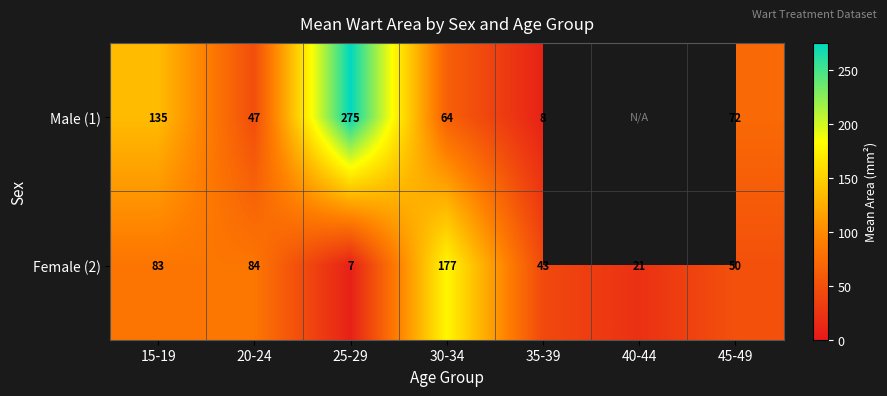

Rank the categories by Female (2) value from lowest to highest.

25-29, 40-44, 35-39, 45-49, 15-19, 20-24, 30-34